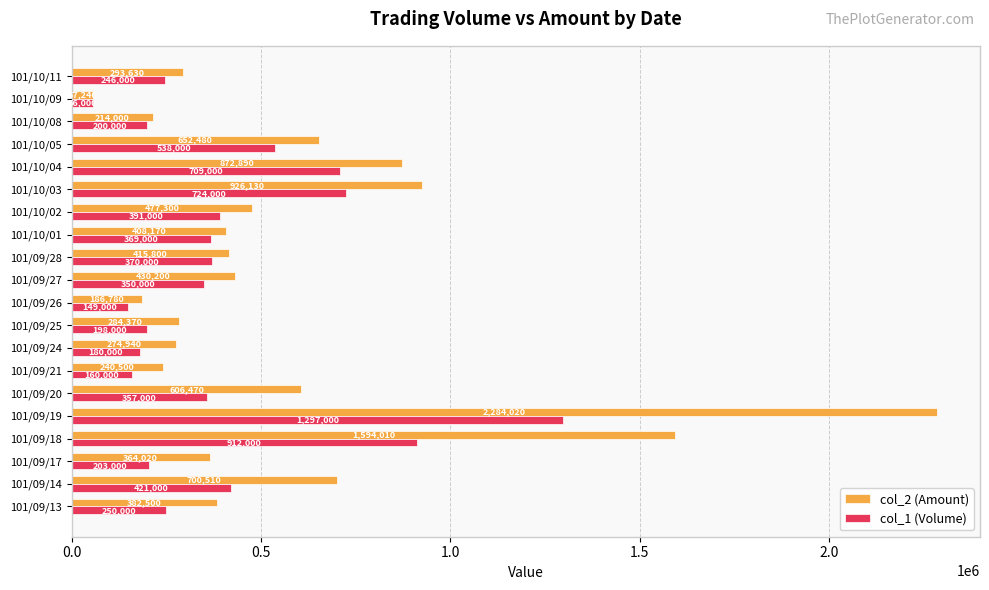

What are all the series names shown in the legend?

col_2 (Amount), col_1 (Volume)